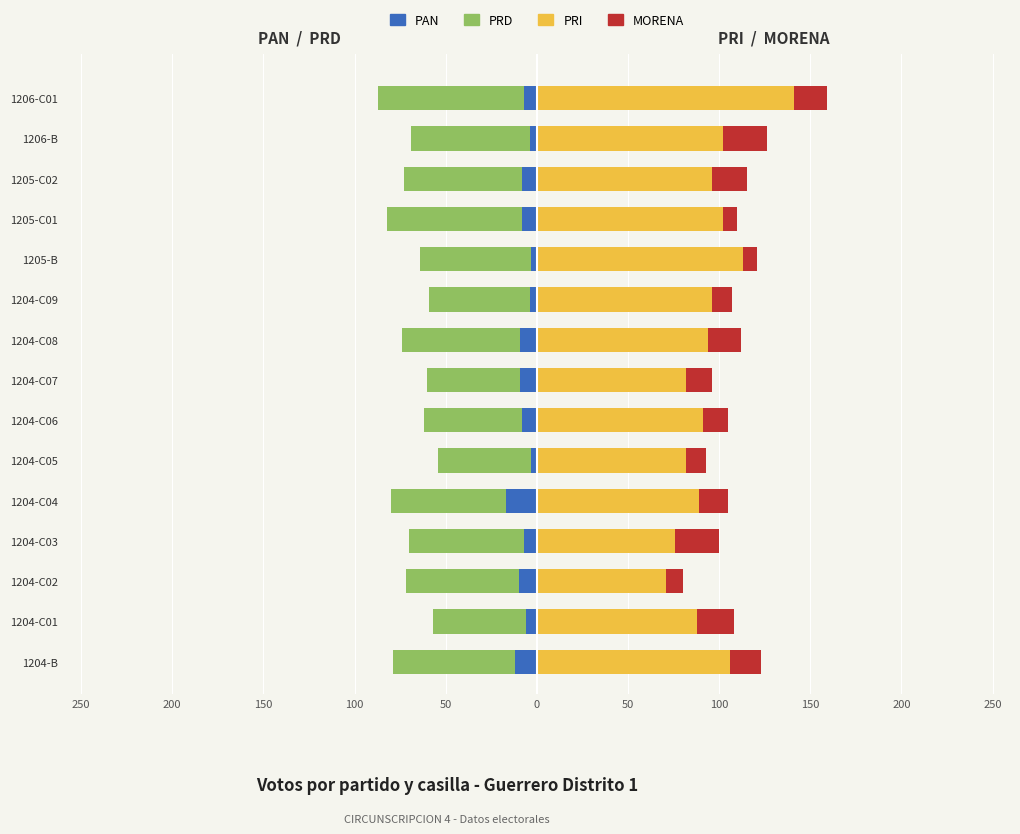

What are all the series names shown in the legend?

PAN, PRD, PRI, MORENA